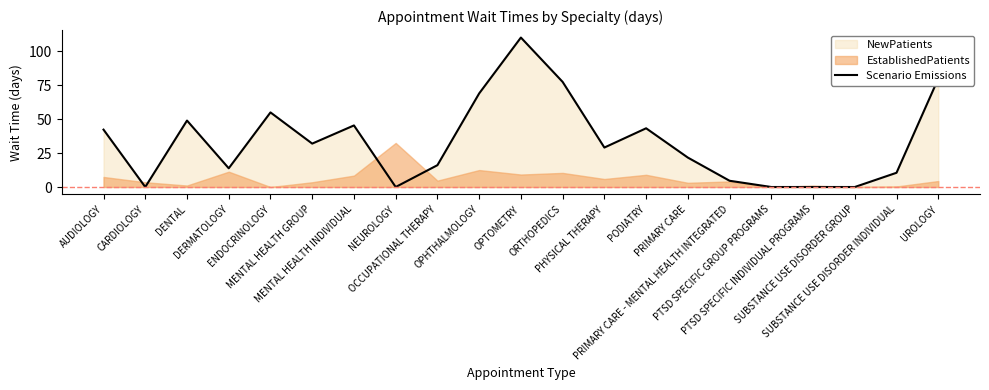

Reading right to left, what are all the values shown in this chart?

UROLOGY=79.9	SUBSTANCE USE DISORDER INDIVIDUAL=10.5	SUBSTANCE USE DISORDER GROUP=0.0	PTSD SPECIFIC INDIVIDUAL PROGRAMS=0.0	PTSD SPECIFIC GROUP PROGRAMS=0.0	PRIMARY CARE - MENTAL HEALTH INTEGRATED=4.6	PRIMARY CARE=21.7	PODIATRY=43.3	PHYSICAL THERAPY=29.1	ORTHOPEDICS=77.5	OPTOMETRY=110.2	OPHTHALMOLOGY=69.0	OCCUPATIONAL THERAPY=16.1	NEUROLOGY=0.0	MENTAL HEALTH INDIVIDUAL=45.4	MENTAL HEALTH GROUP=32.0	ENDOCRINOLOGY=55.0	DERMATOLOGY=13.8	DENTAL=49.0	CARDIOLOGY=0.0	AUDIOLOGY=42.3